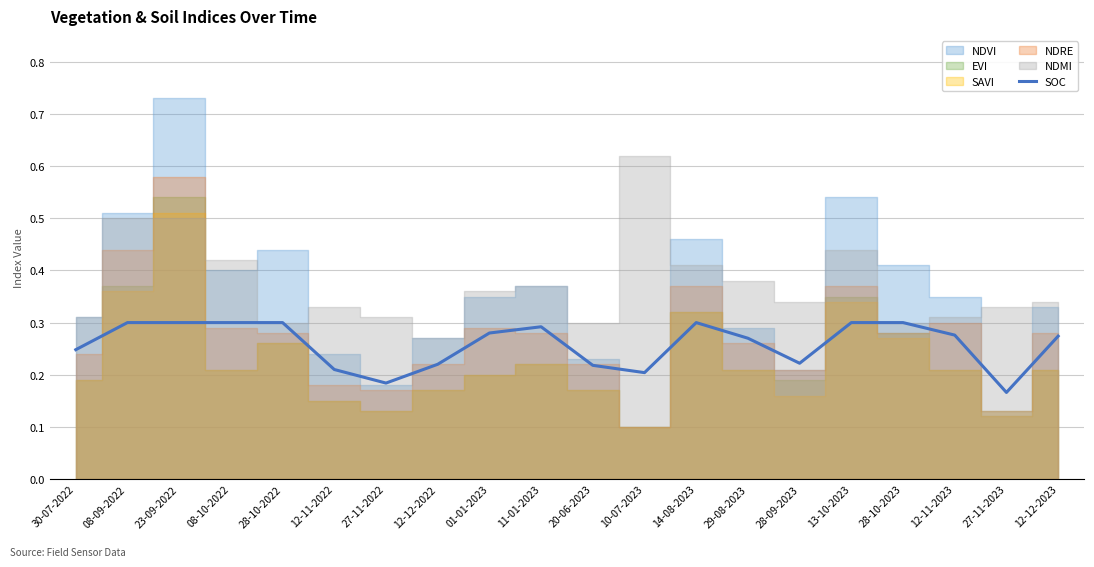

What is the sum of the values at 12-12-2022 and 27-11-2023?

0.4